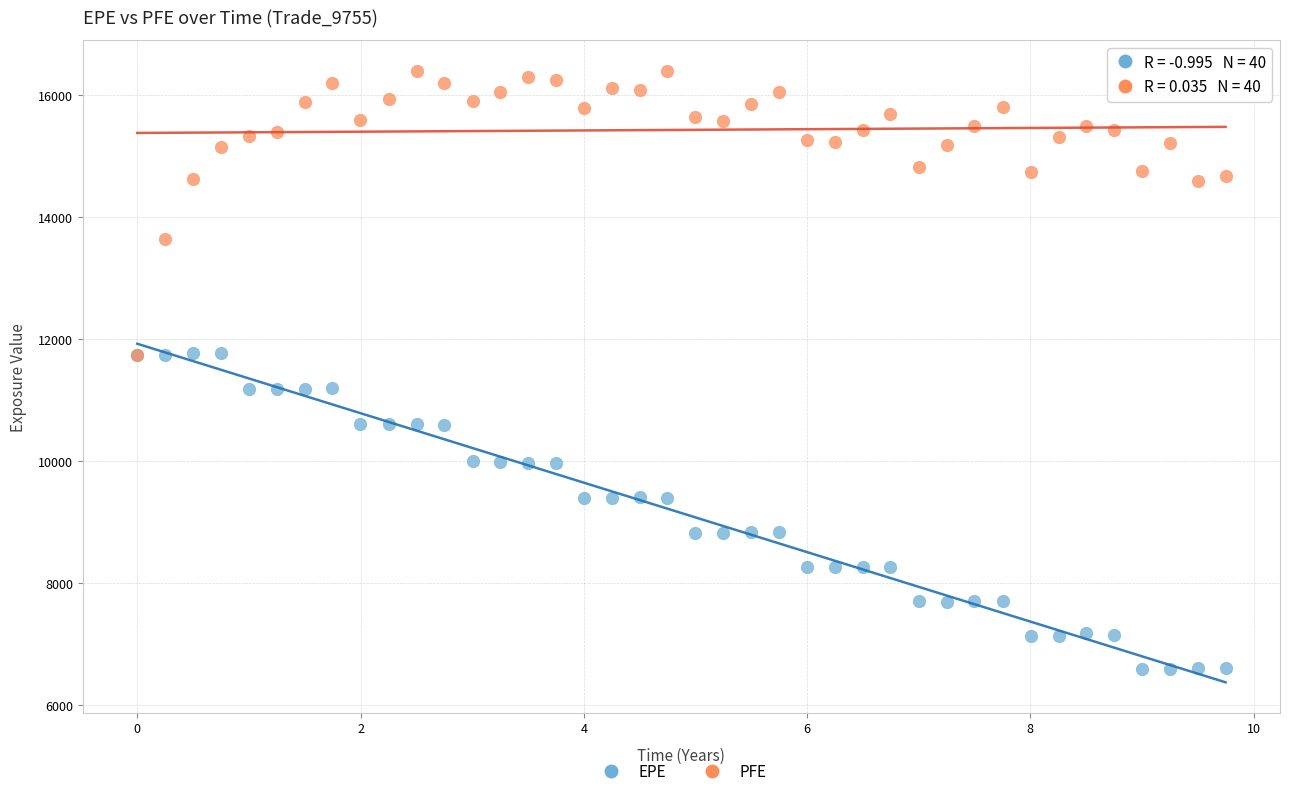

Which series reaches the maximum Y coordinate?

PFE